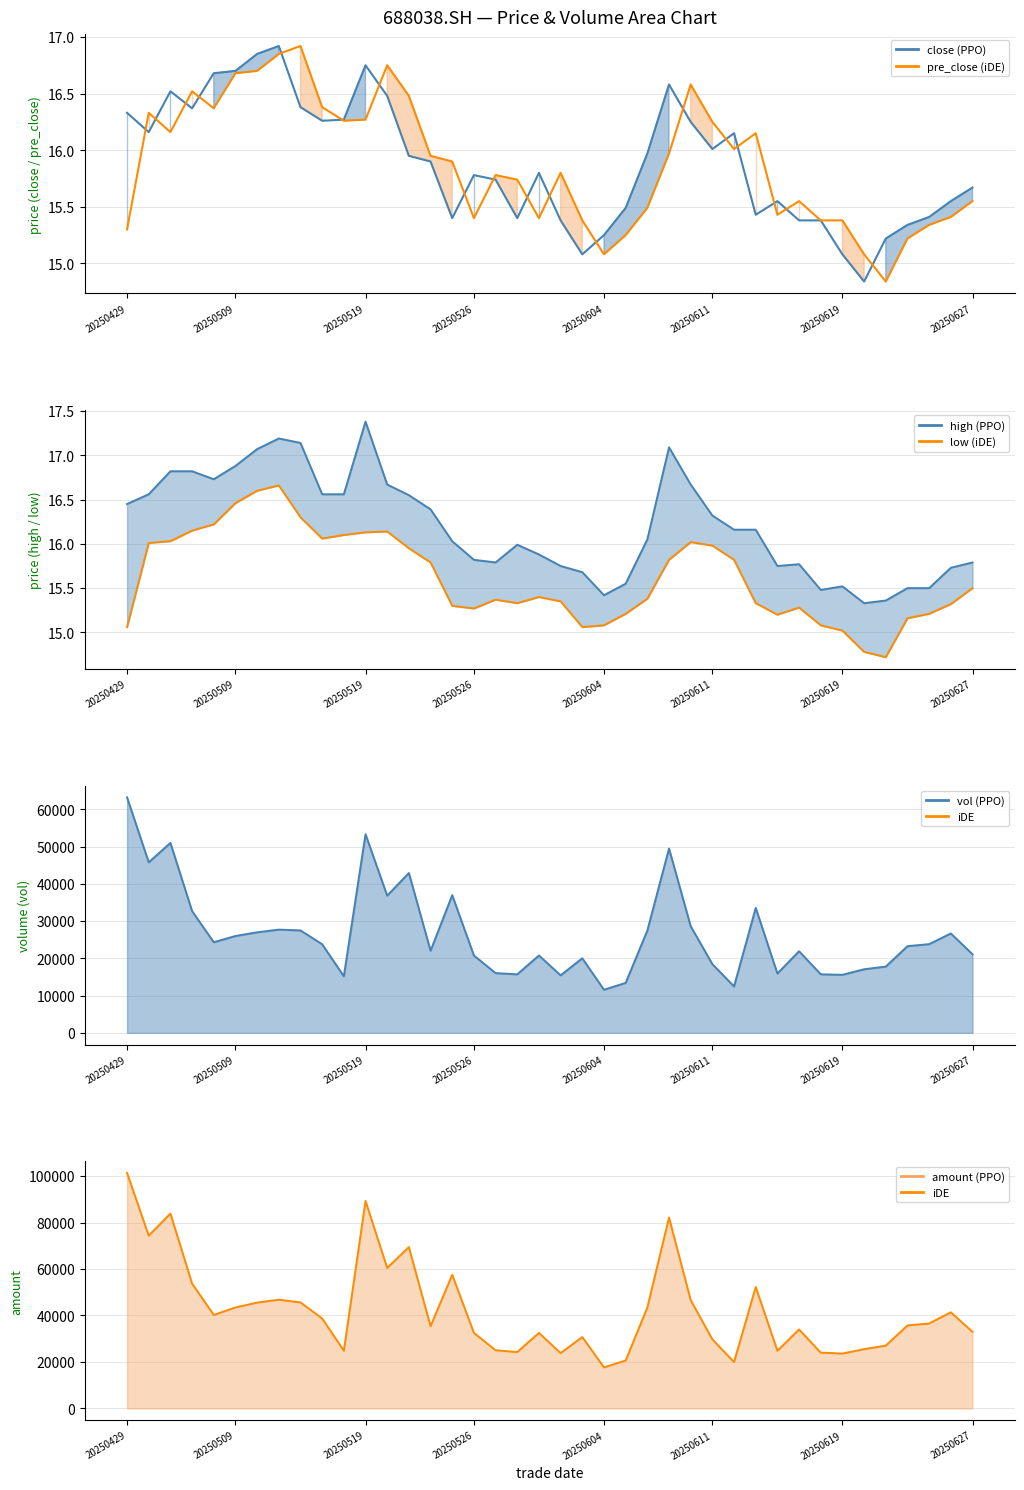

True or false: high and low intersect in this chart.

False